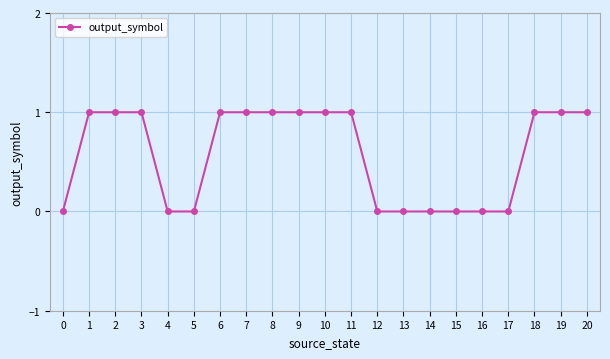

Approximately how many times larger is the value at 18 compared to 9?

1.0